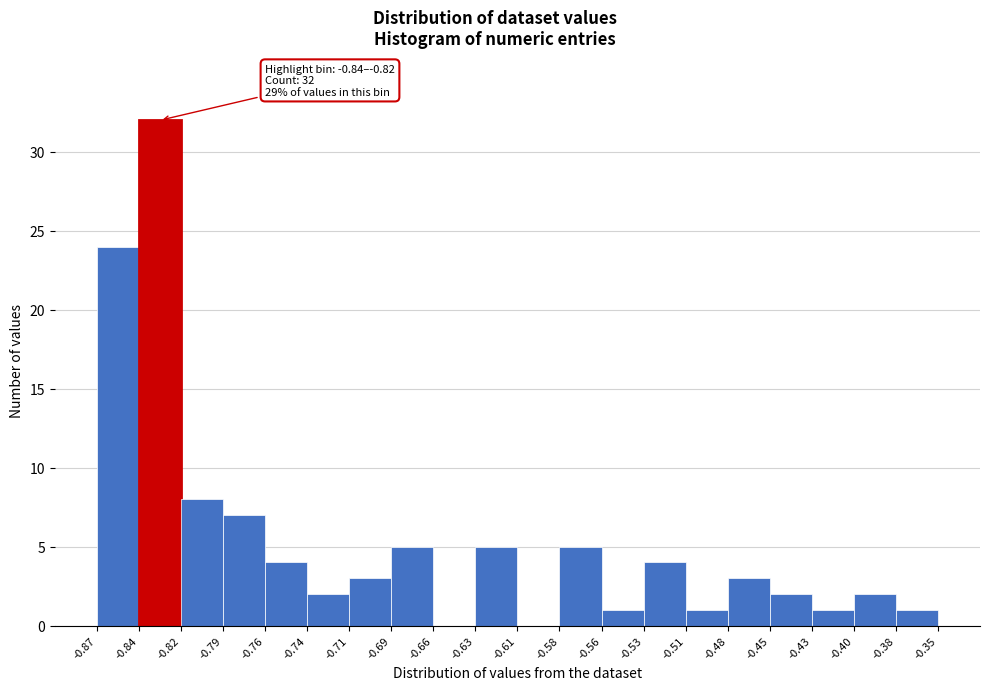

Over which range of the x-axis is the bar tallest?

-0.84 to -0.82